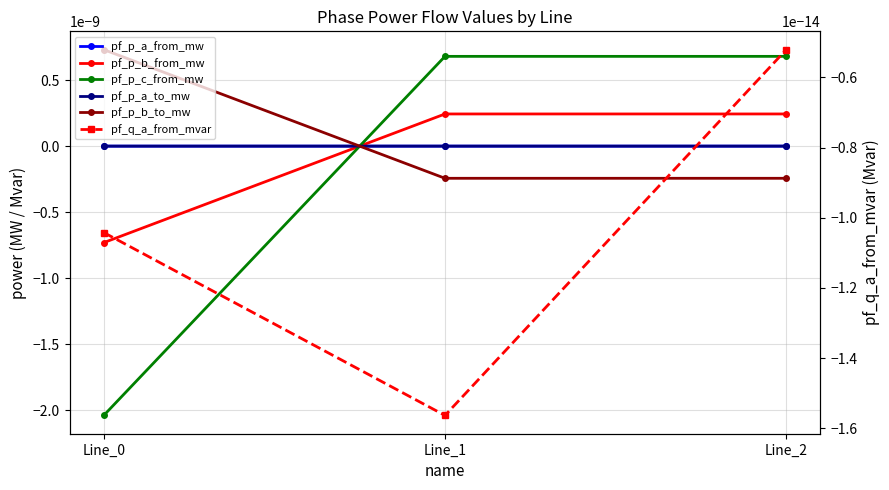

The pf_p_b_to_mw series shows -0.0 at Line_1. True or false?

False